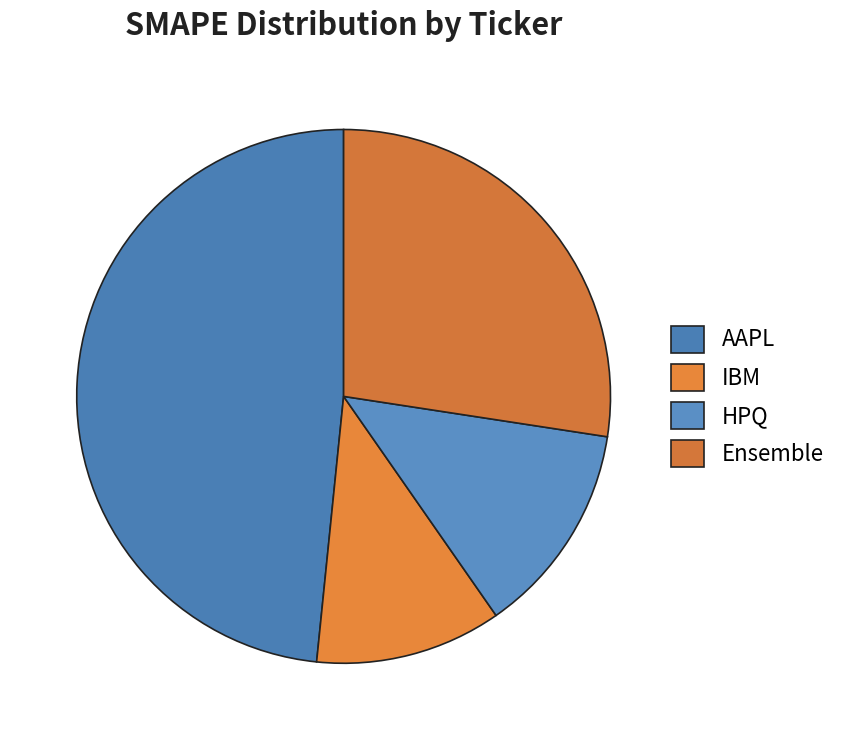

True or false: AAPL accounts for 63% of the total.

False